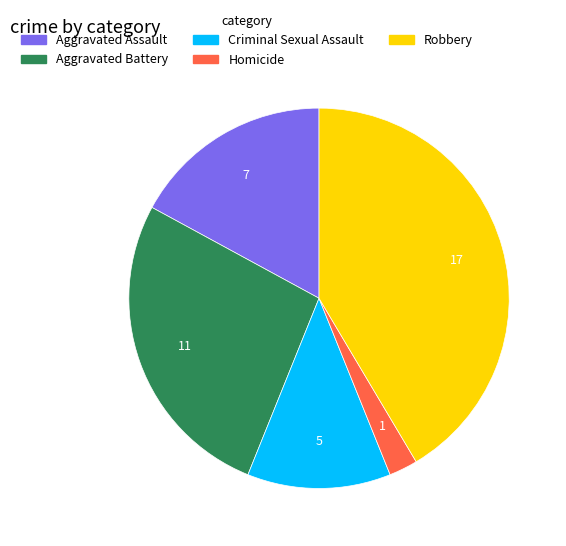

What is the largest slice in the pie chart?

Robbery